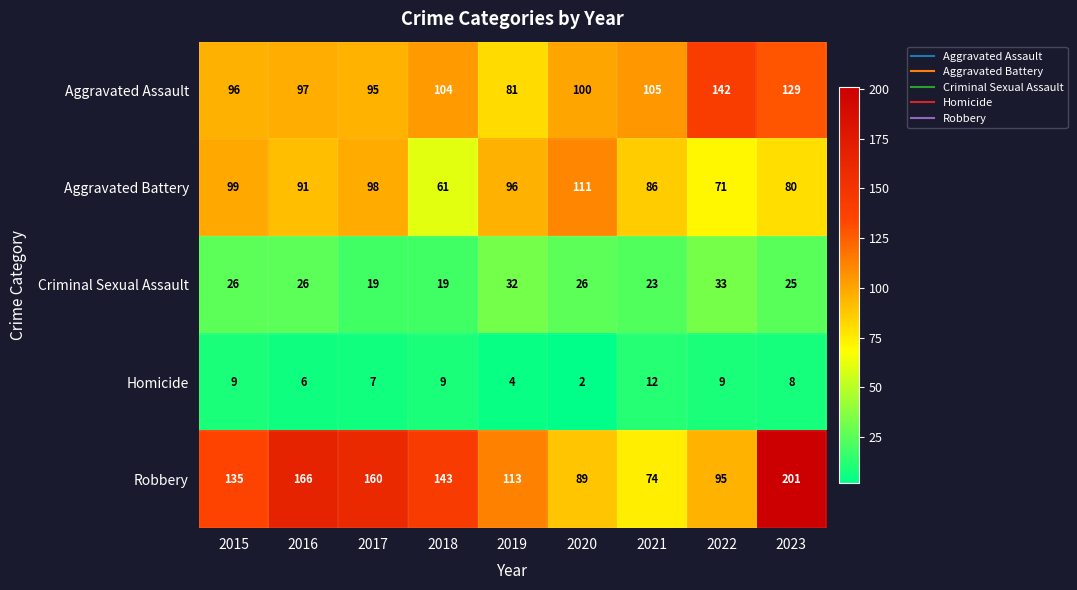

Read the Criminal Sexual Assault value at 2023.

25